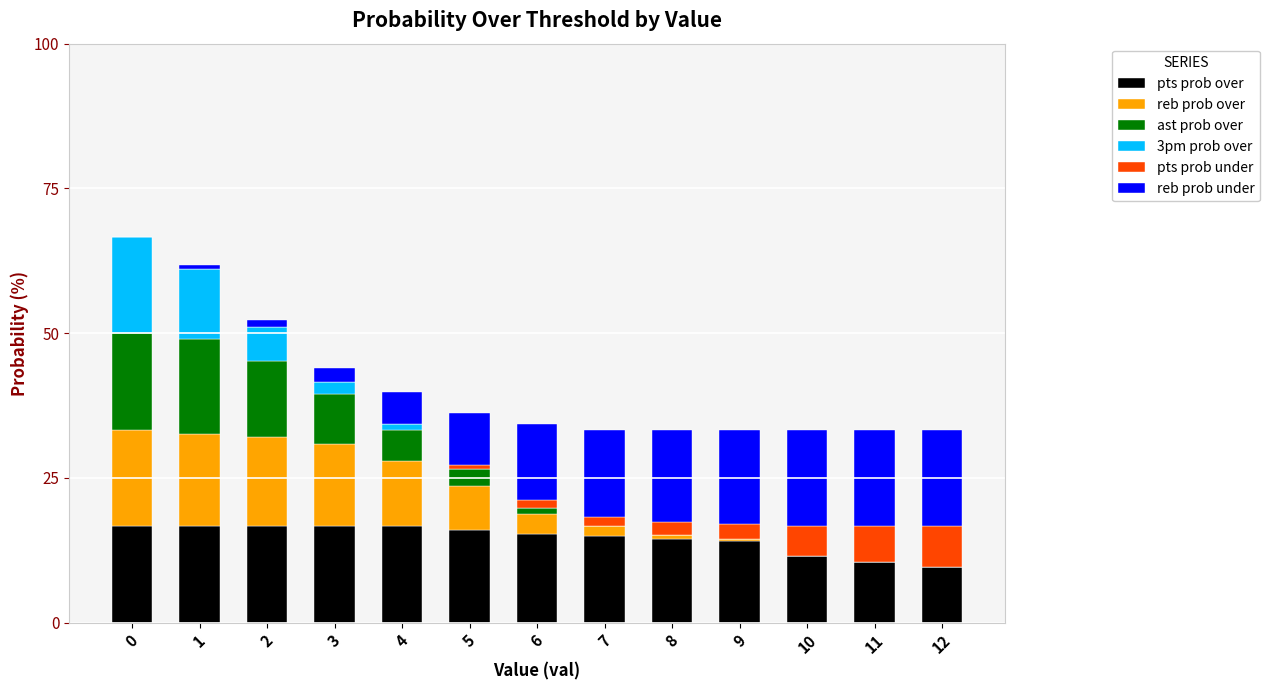

What is the sum of all pts prob over values?

190.0